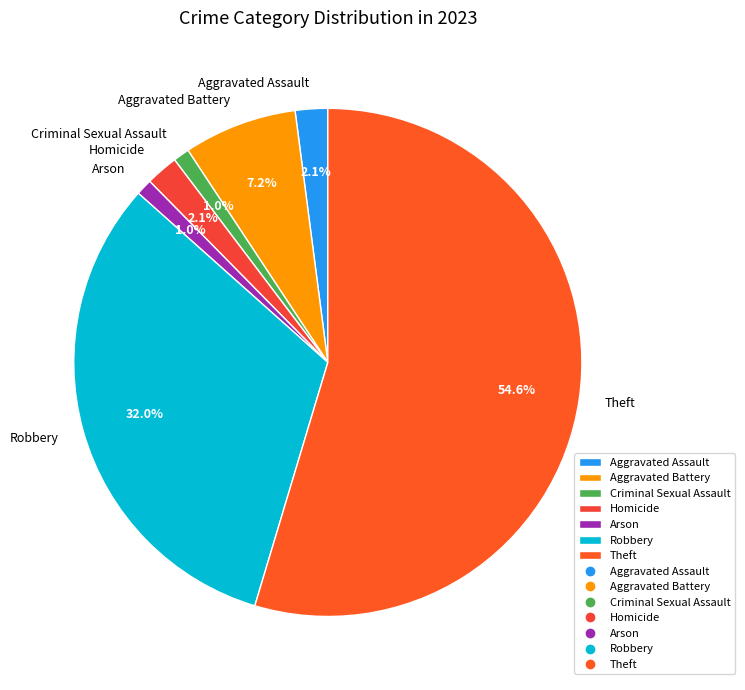

Count the number of slices in the pie.

7